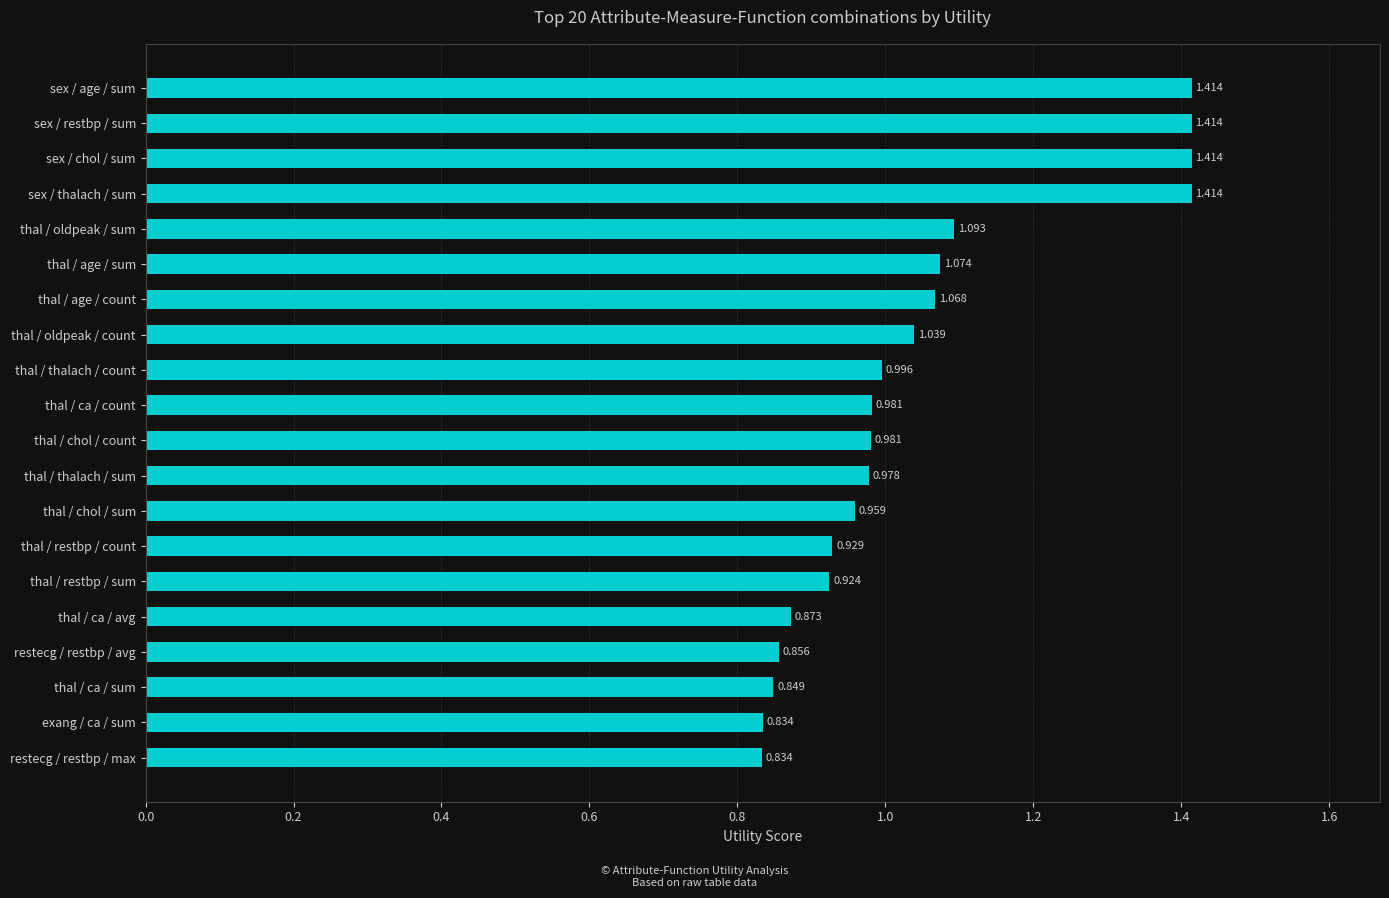

Which has a higher value, thal / chol / count or thal / ca / avg?

thal / chol / count